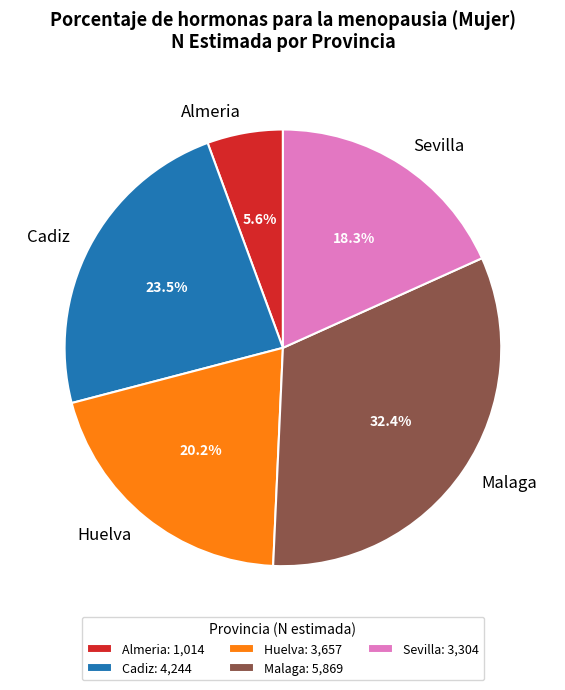

To the nearest percent, what portion does Huelva represent?

20%